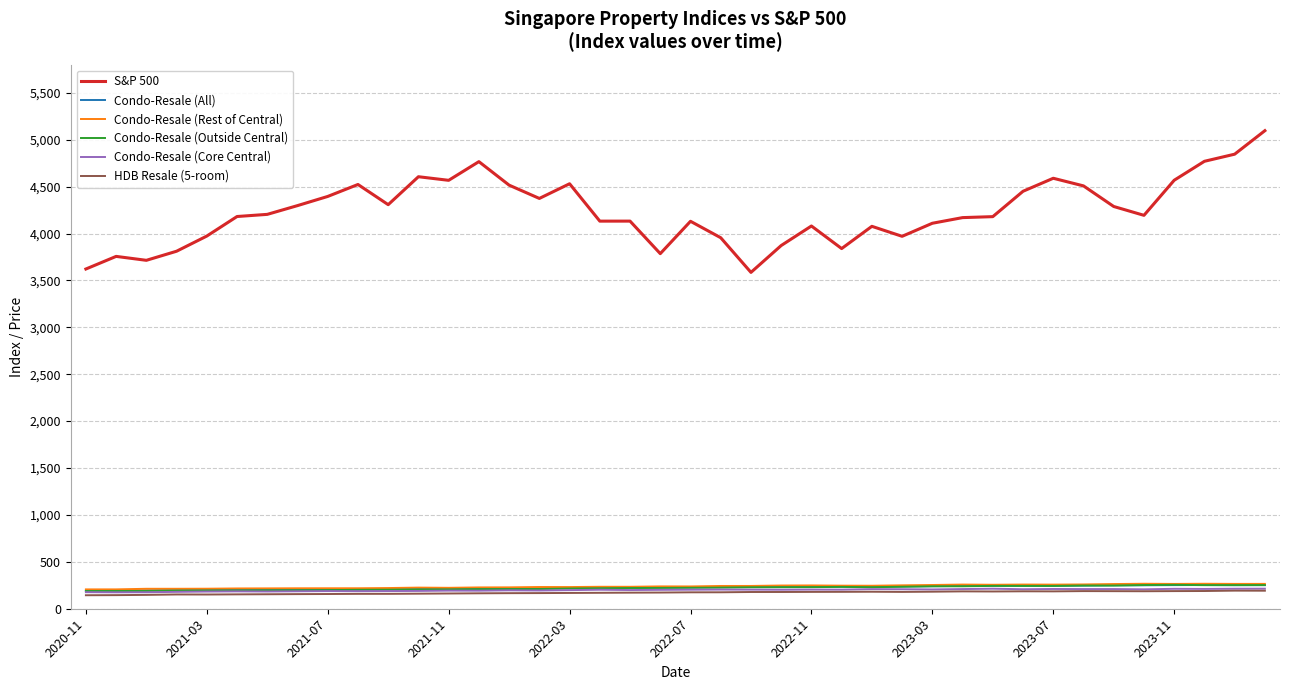

How many values in the Condo-Resale (Rest of Central) series are below 238?

20